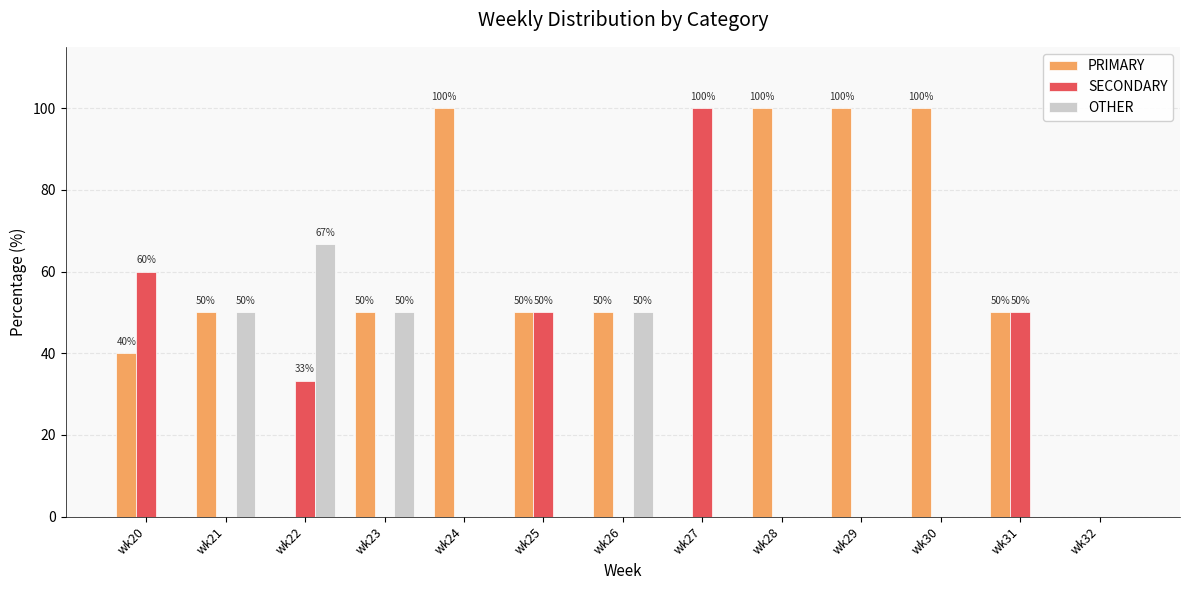

Which category has the highest value in the OTHER series?

wk22